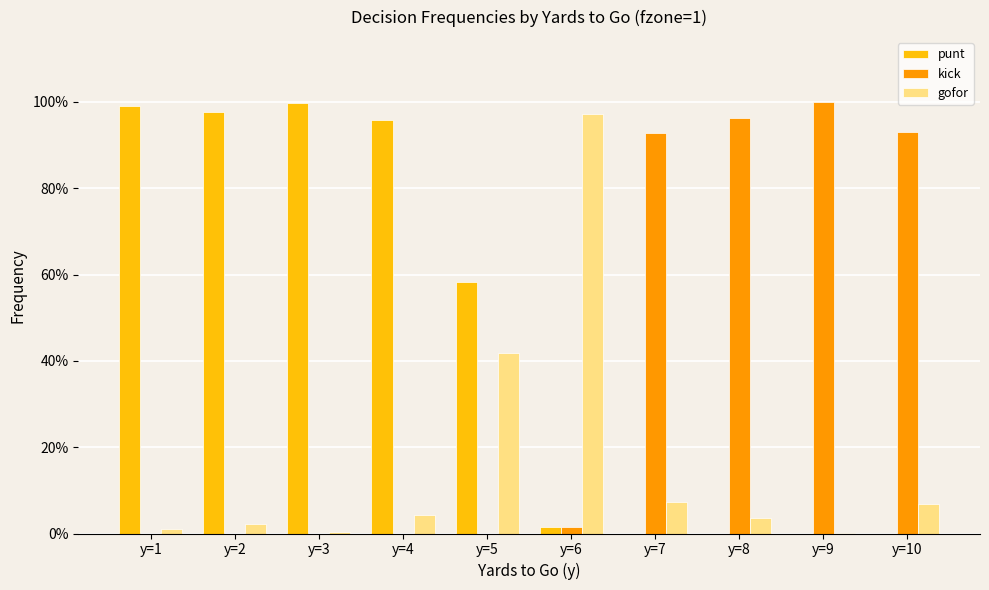

What is the sum of all gofor values?

1.6